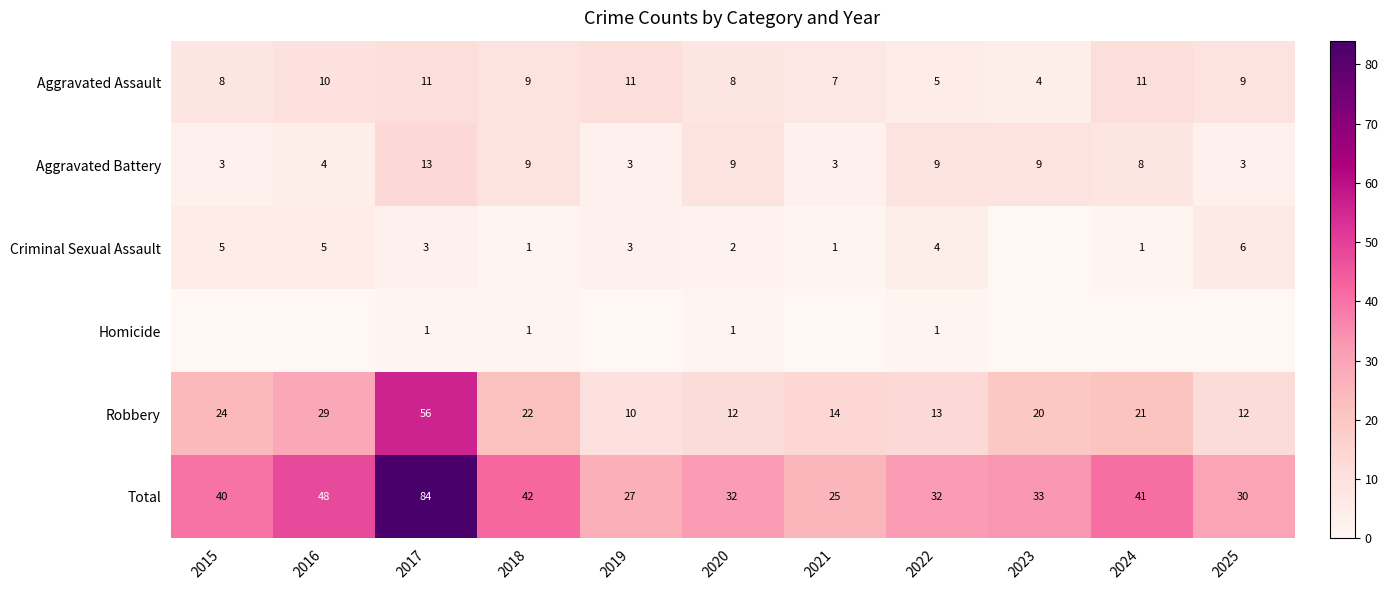

What is the spread (max minus min) of values at 2017?

83